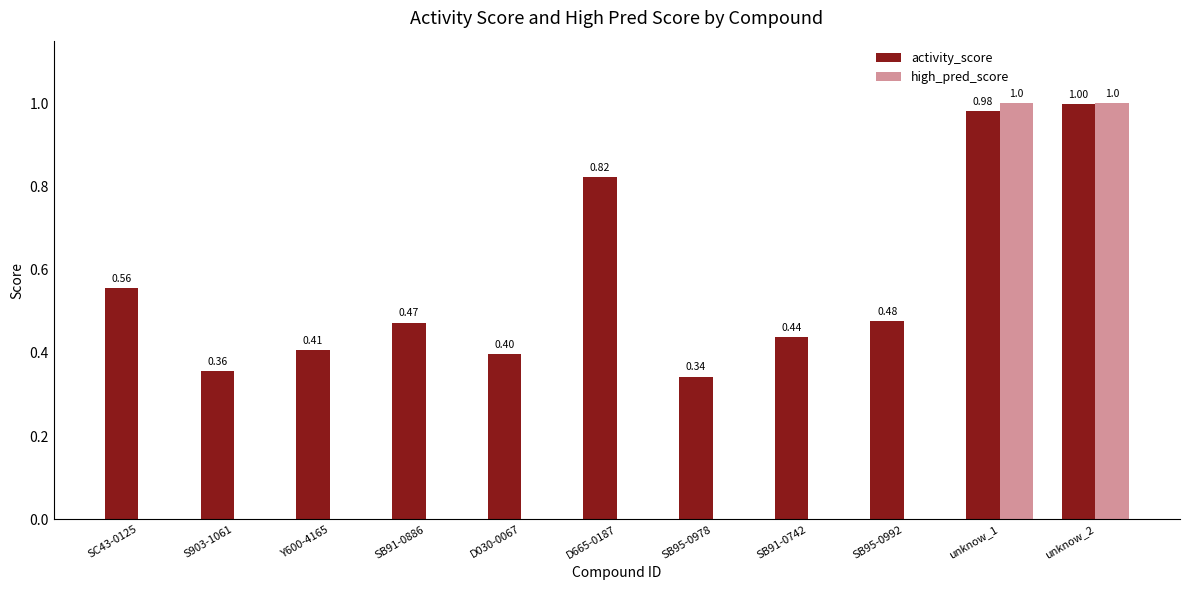

Which series changed the most between Y600-4165 and unknow_2?

high_pred_score